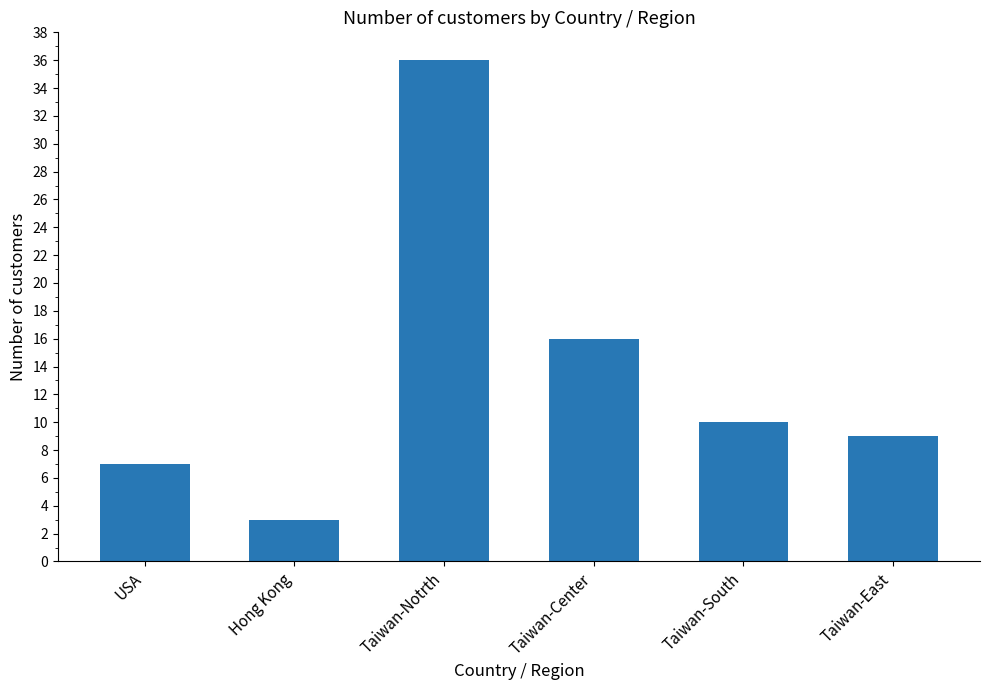

How many distinct data groups are displayed?

1